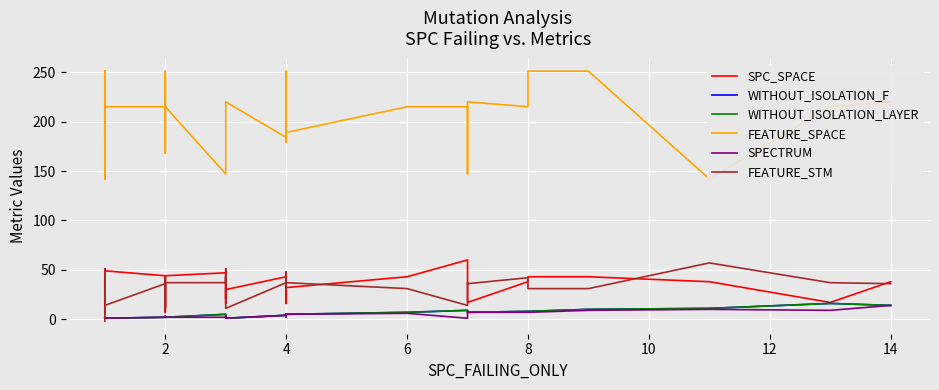

Count the number of data series in this chart.

6